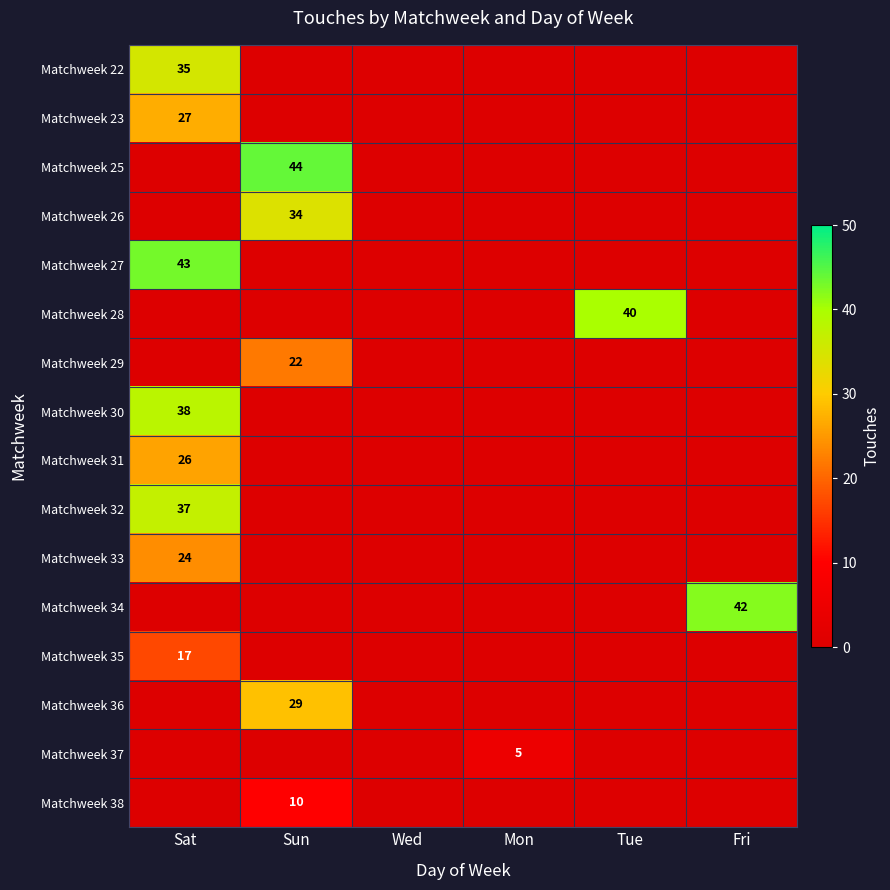

Is it true that Matchweek 34 equals 12 at Fri?

False